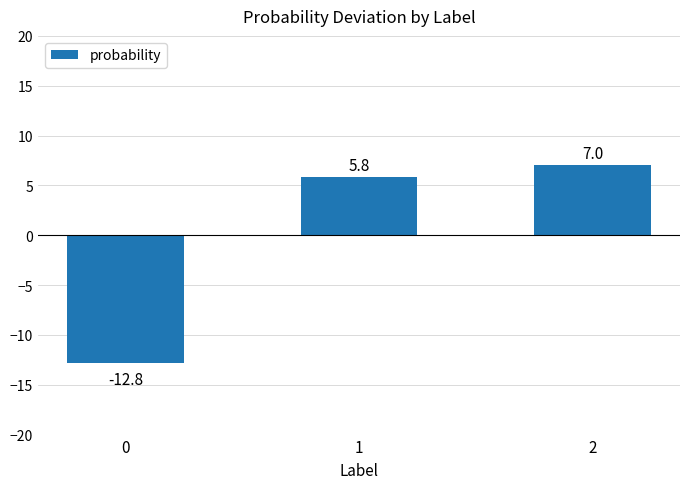

Which has a higher value, 0 or 2?

2